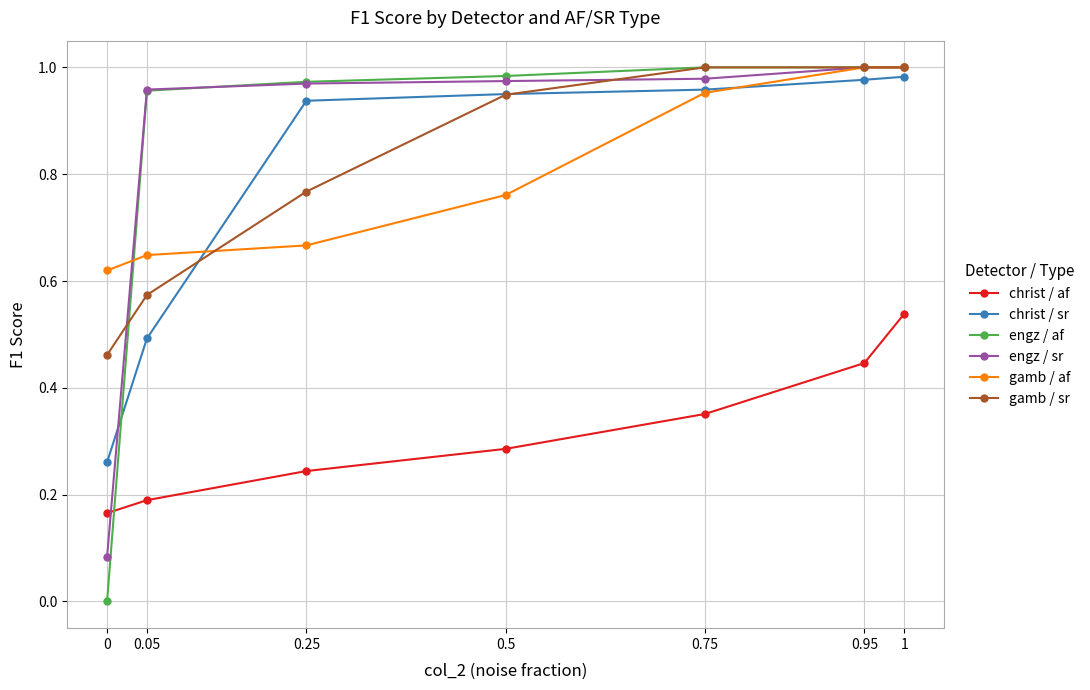

What is the label of the 7th point from the left?

1